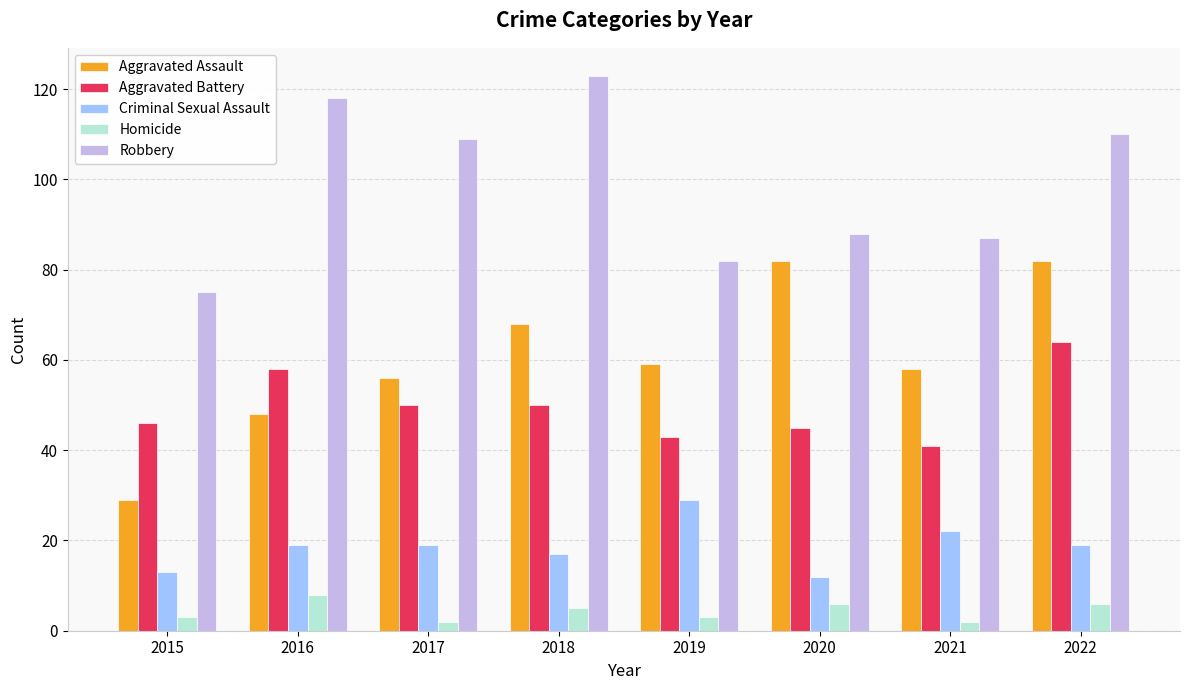

Which series has the widest spread of values?

Aggravated Assault